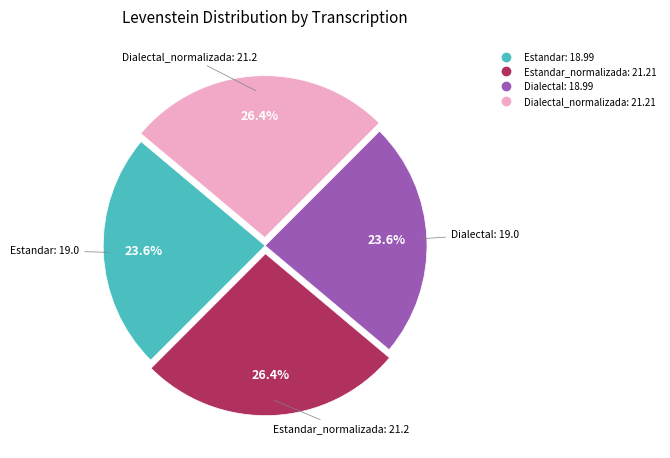

Is there any slice that represents more than half of the pie?

No